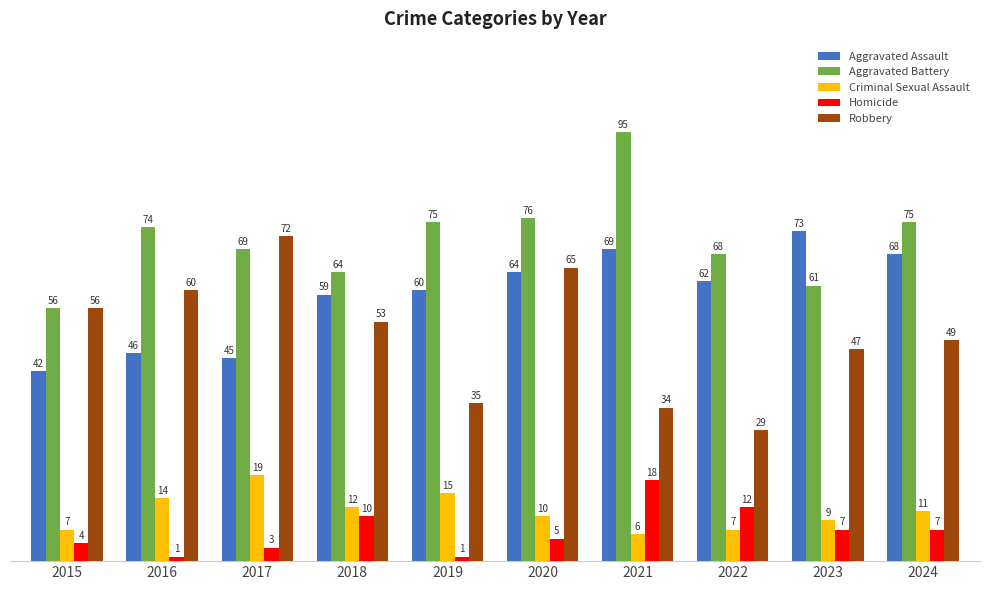

Read the Criminal Sexual Assault value at 2021, to the nearest 5.

5